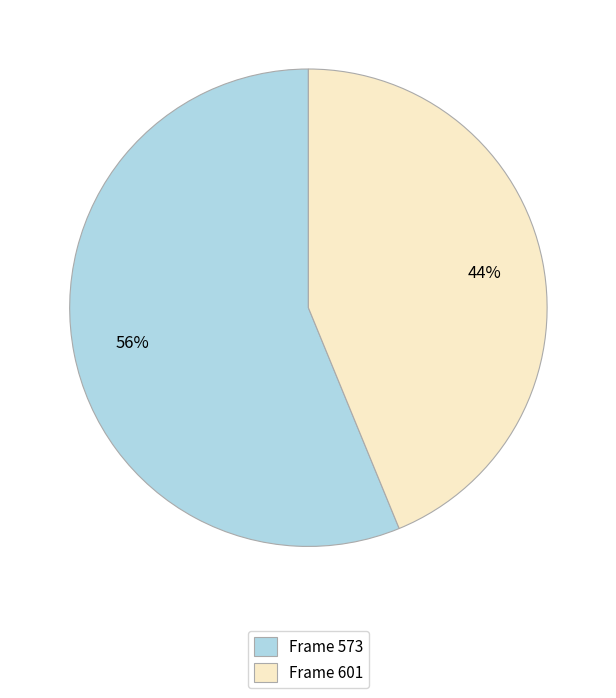

To the nearest percent, what portion does Frame 573 represent?

56%